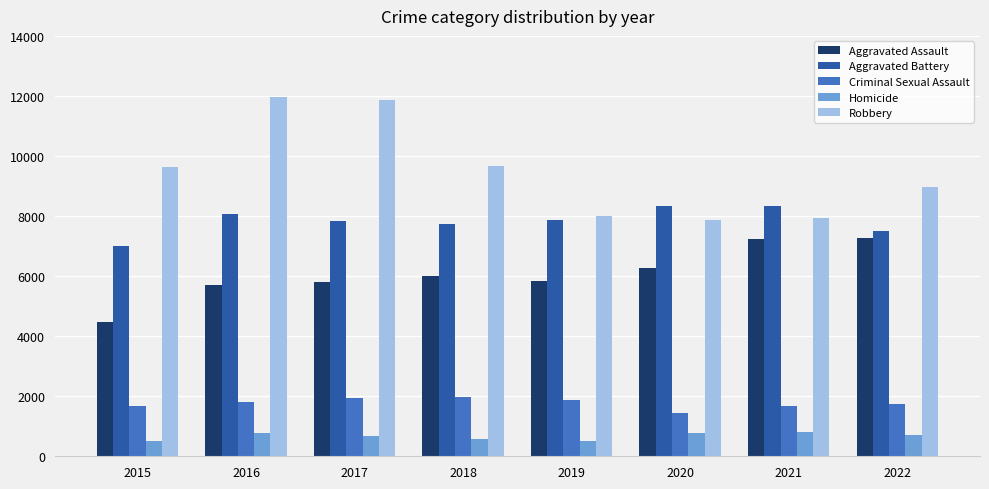

What is the approximate value of Criminal Sexual Assault at 2020, to the nearest 100?

1500